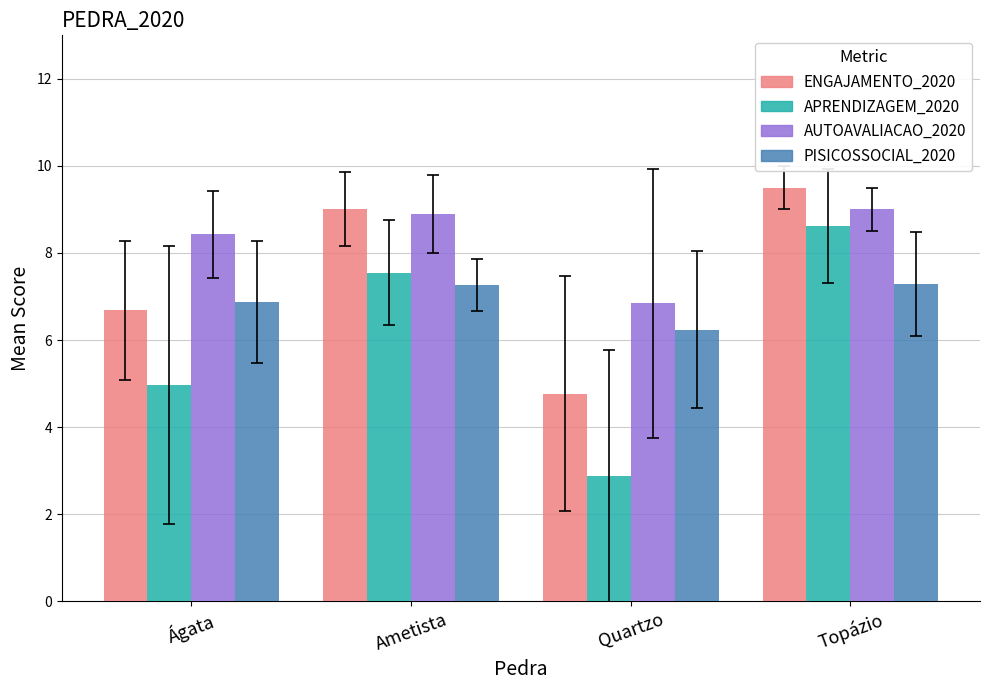

What is the label of the 1st bar from the left?

Ágata